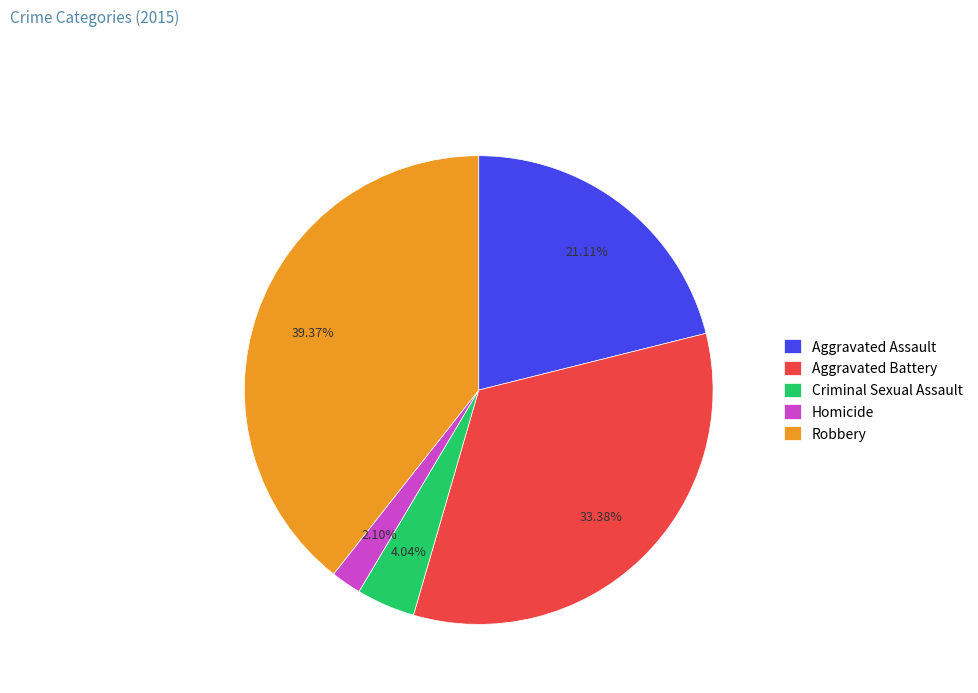

Which category has the smallest portion of the pie?

Homicide